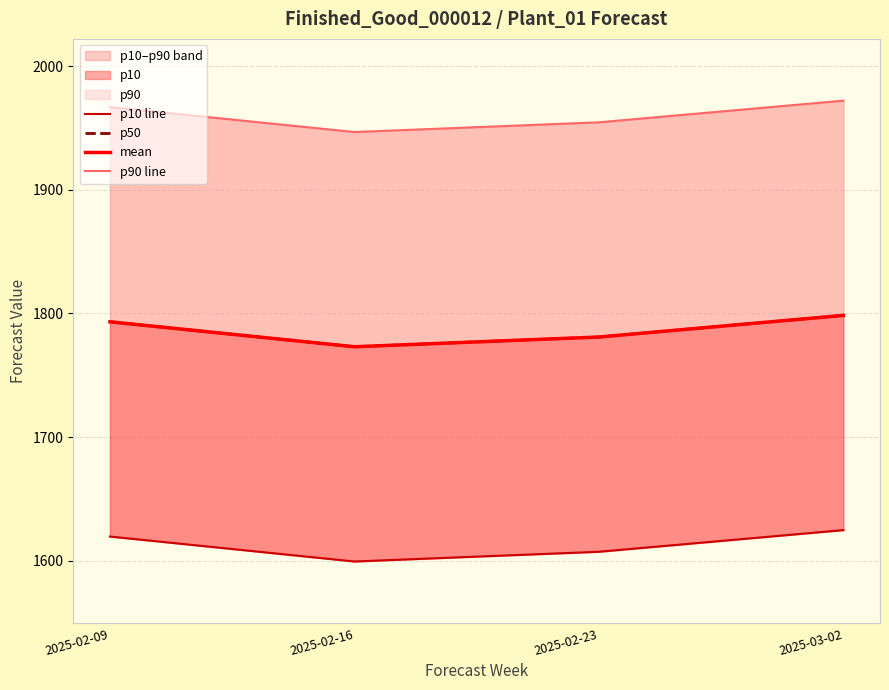

Where does the p90 line series first go above 1967?

2025-02-09